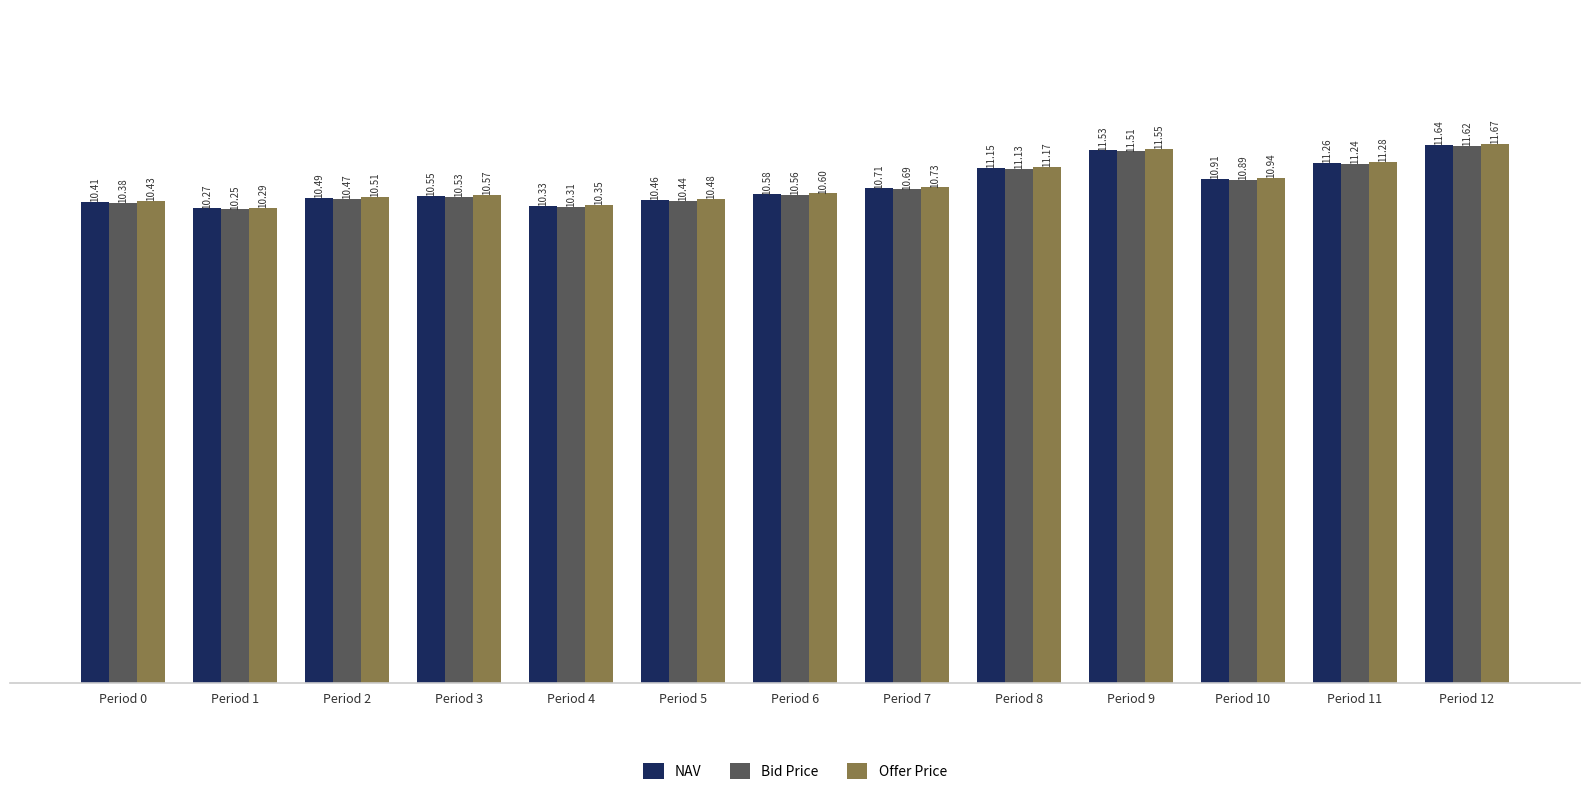

Rank the categories by Offer Price value from highest to lowest.

Period 12, Period 9, Period 11, Period 8, Period 10, Period 7, Period 6, Period 3, Period 2, Period 5, Period 0, Period 4, Period 1